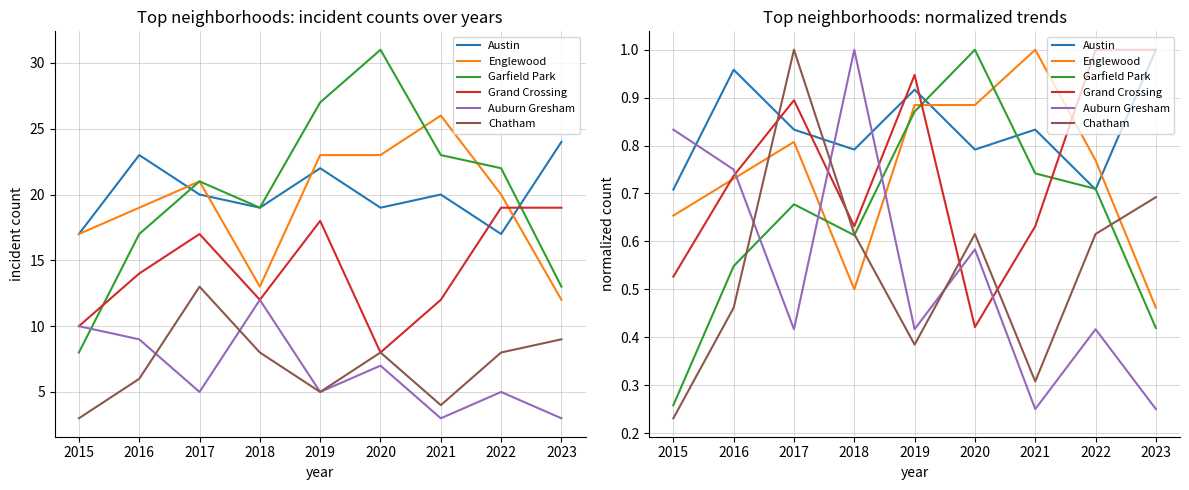

Where is Englewood nearest to the value 0?

2023